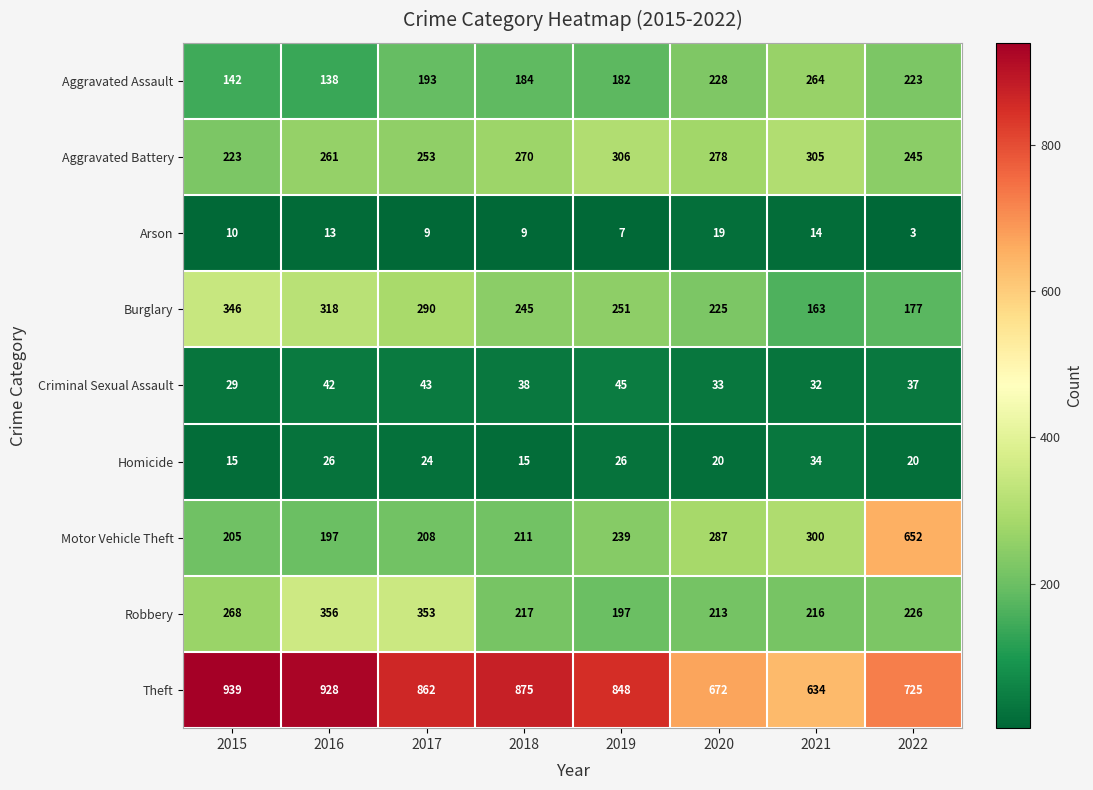

Rank the series by their maximum value, from highest to lowest.

Theft, Motor Vehicle Theft, Robbery, Burglary, Aggravated Battery, Aggravated Assault, Criminal Sexual Assault, Homicide, Arson